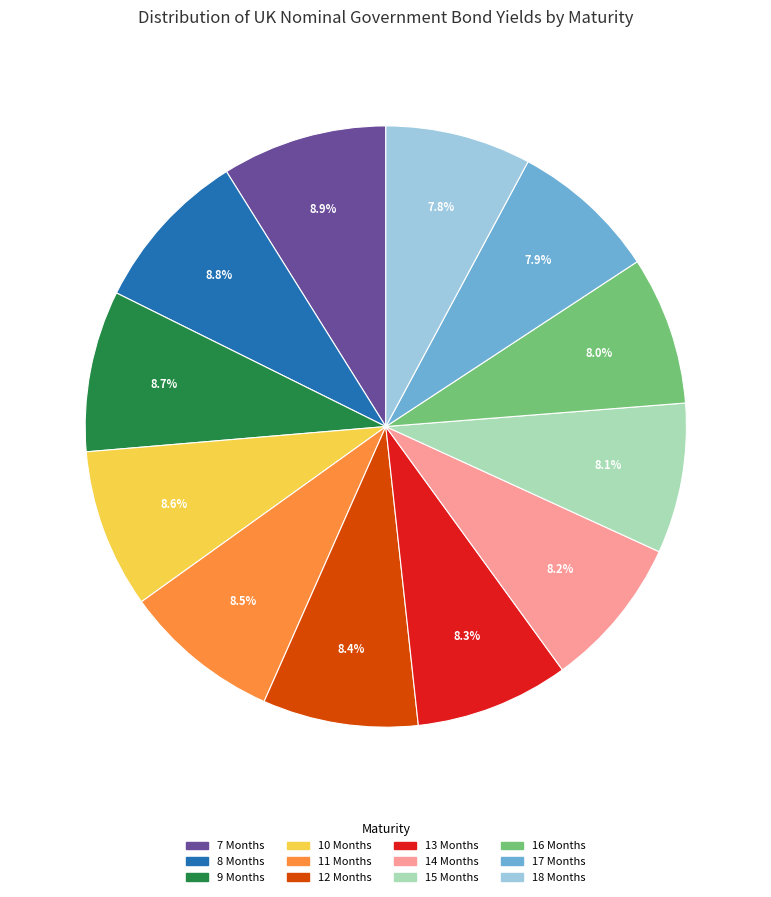

How many slices are in this pie chart?

12